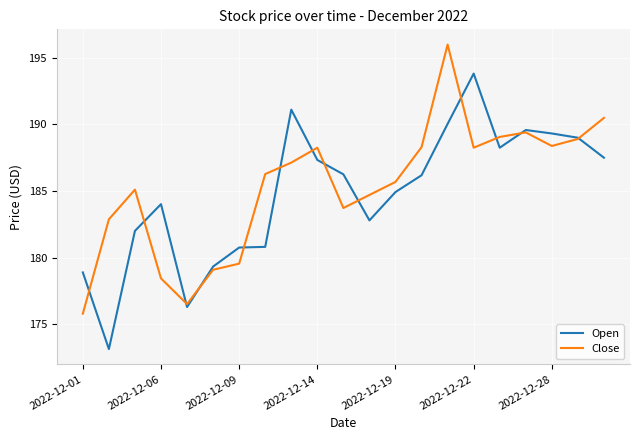

Which series has the largest range (max minus min)?

Open